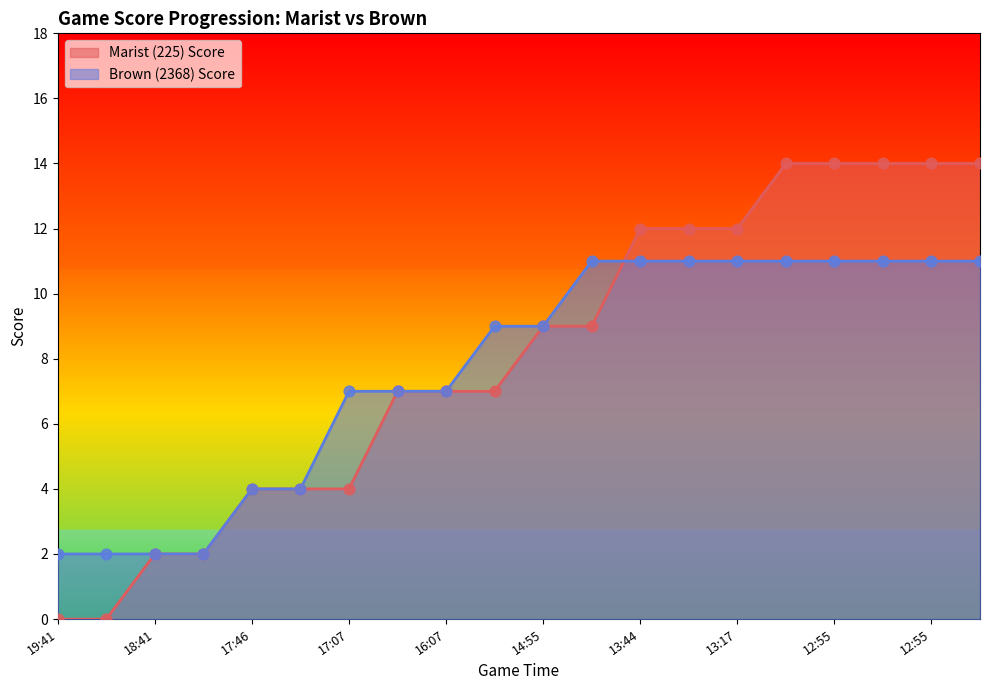

Which series has the largest Y range (max minus min)?

Marist (225) Score